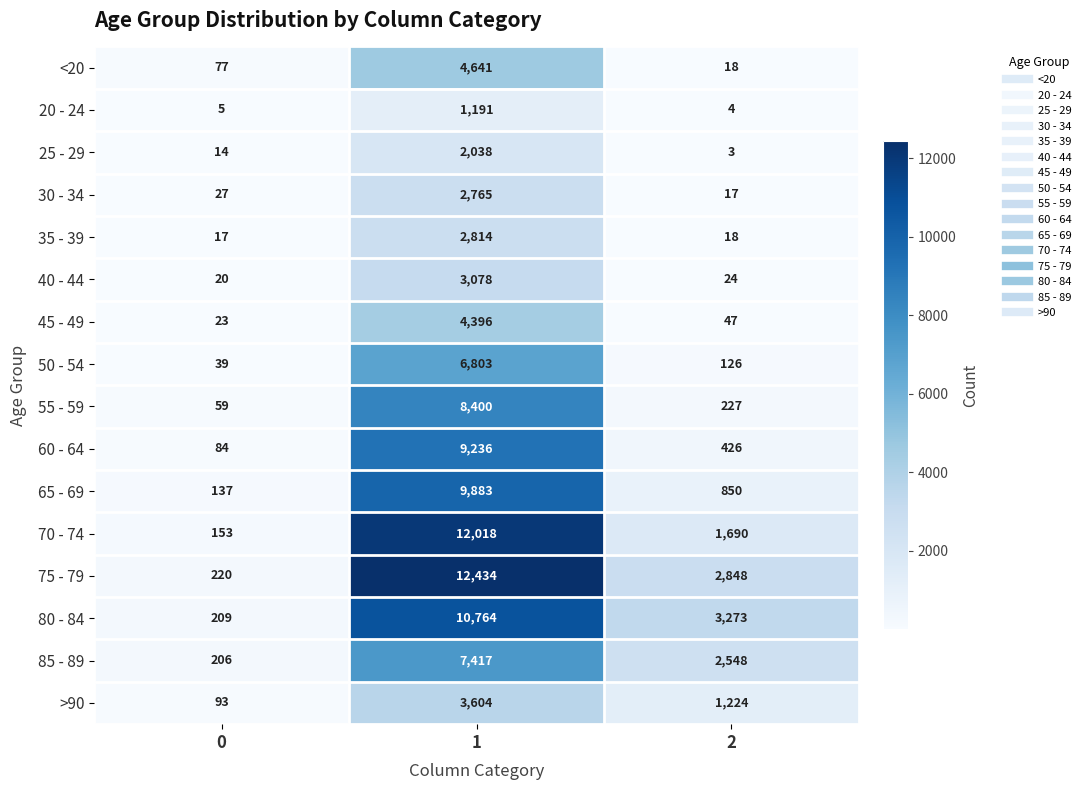

What is the sum of the 25 - 29 values at 2 and 1?

2041